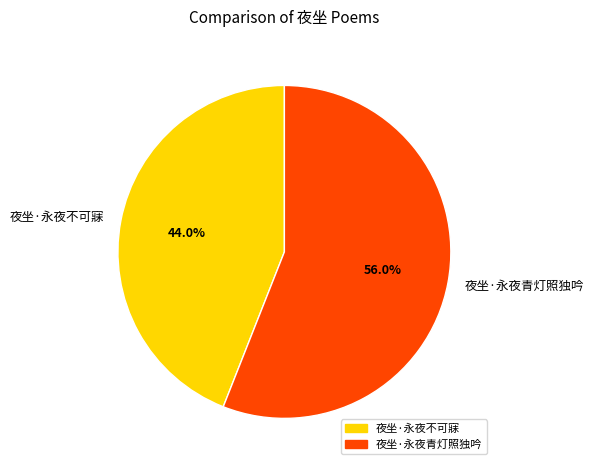

Rank the categories by value from highest to lowest.

夜坐·永夜青灯照独吟, 夜坐·永夜不可寐